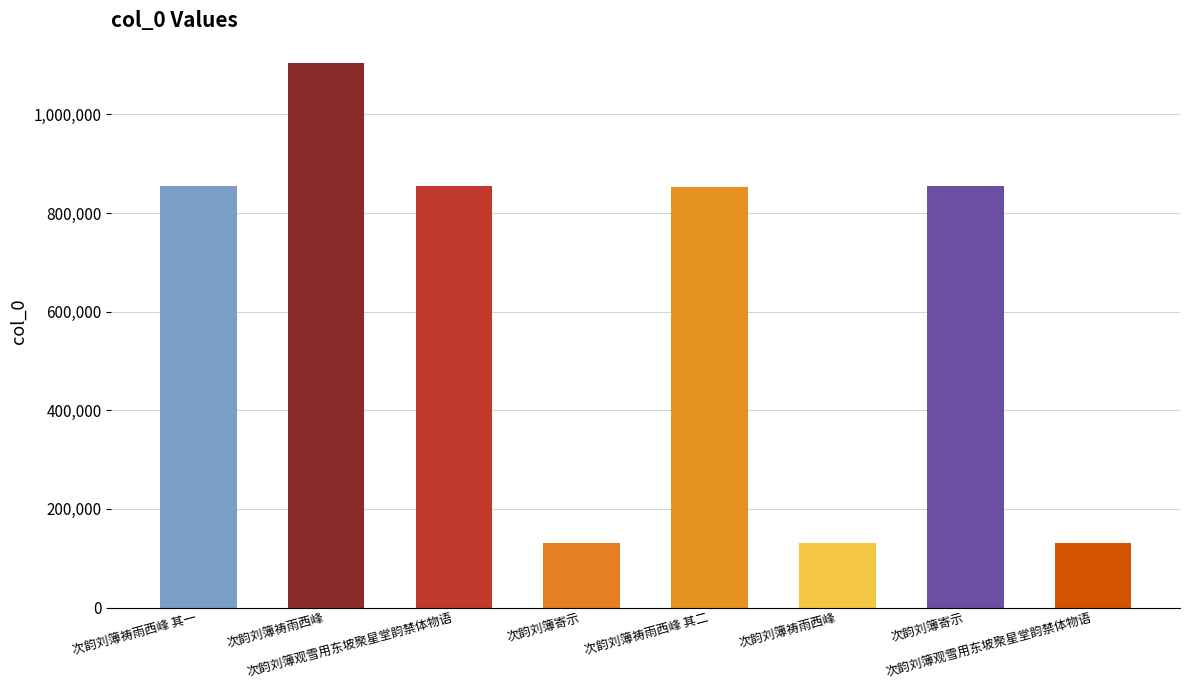

Reading left to right, extract all data points from this chart.

853992	1105259	853990	130097	853487	130098	853991	130096